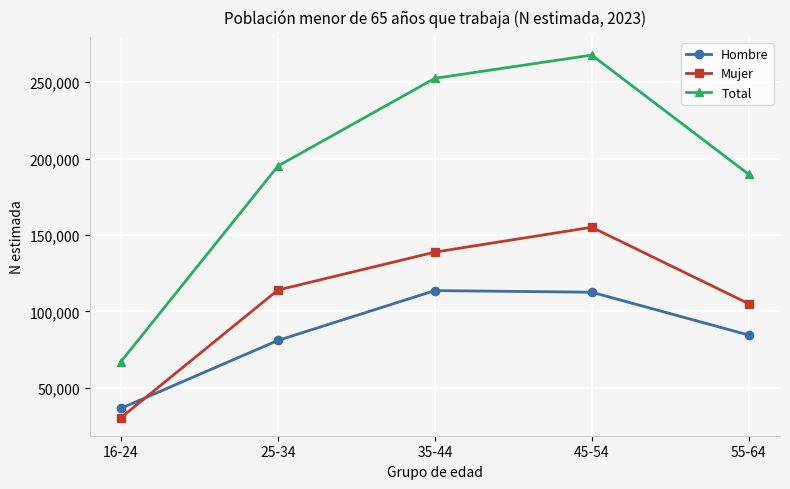

Reading left to right, list all the values displayed in this chart.

Hombre: 36675	81078	113677	112614	84611
Mujer: 30602	114031	138826	155096	105135
Total: 67277	195109	252503	267710	189746